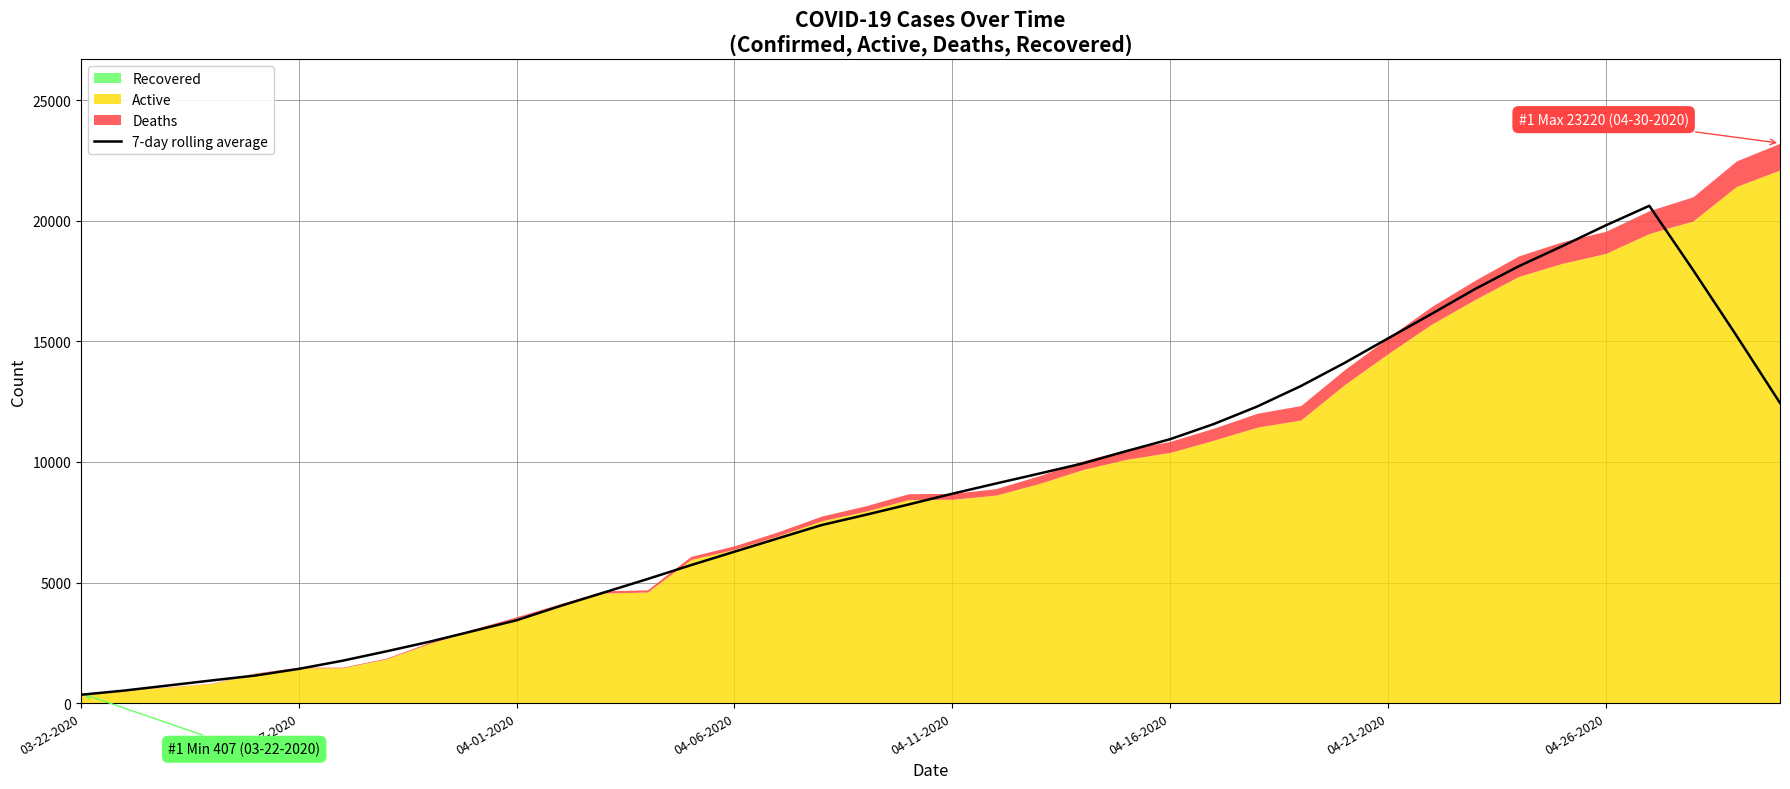

True or false: 7-day rolling average has a value of 474.8 at 03-27-2020.

False